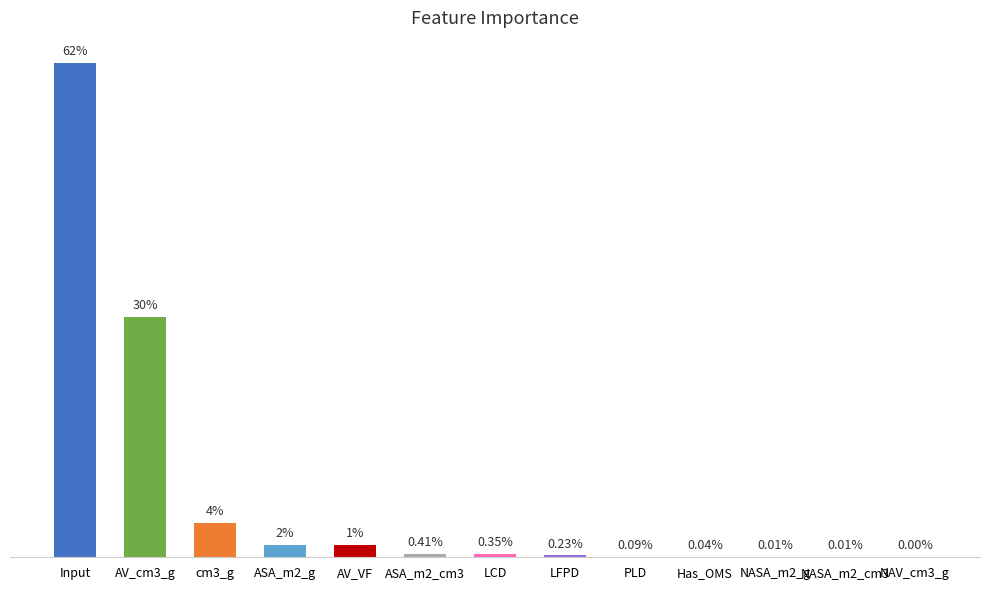

Are the bars horizontal?

No